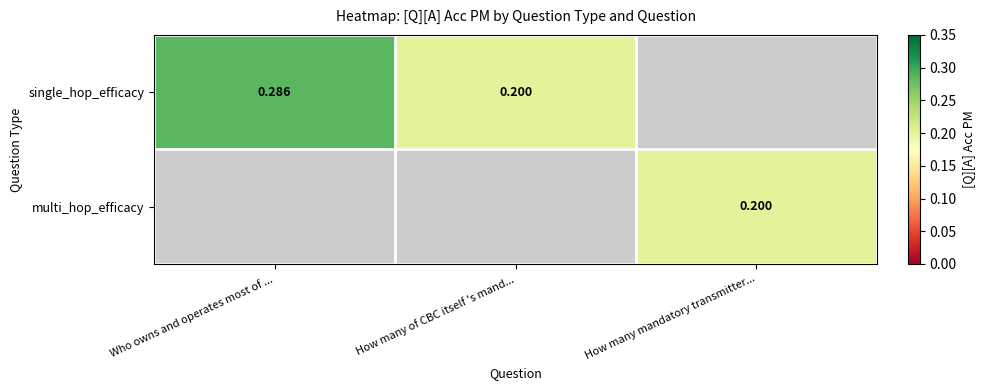

Rank the series by their maximum value, from highest to lowest.

single_hop_efficacy, multi_hop_efficacy